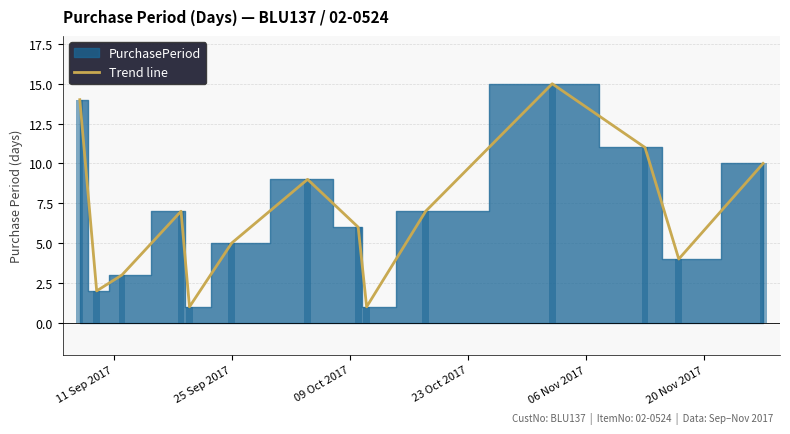

At which label does the data first exceed 7?

2017-09-07